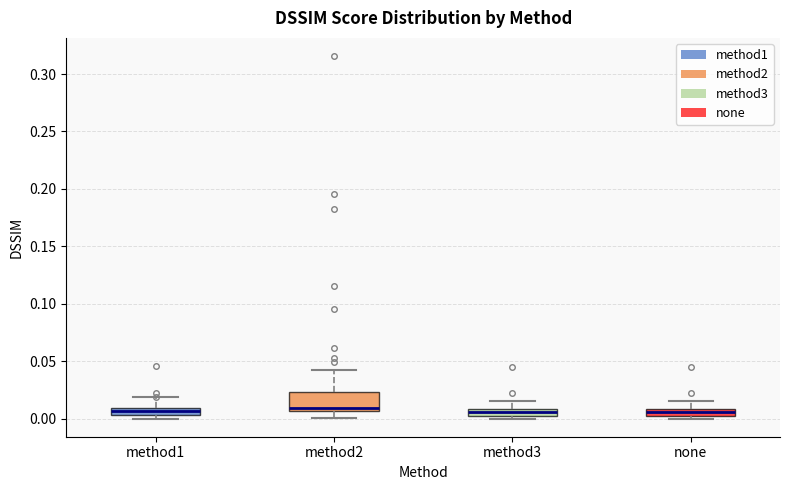

Where does the upper whisker of the box for none end on the y-axis? The values are not printed on the chart, so give them approximately, as read against the axis.

0.015